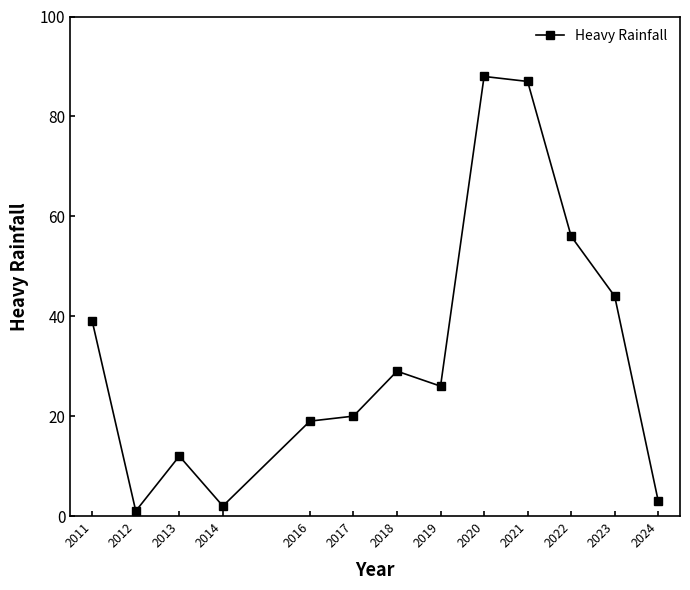

What is the greatest value displayed?

88